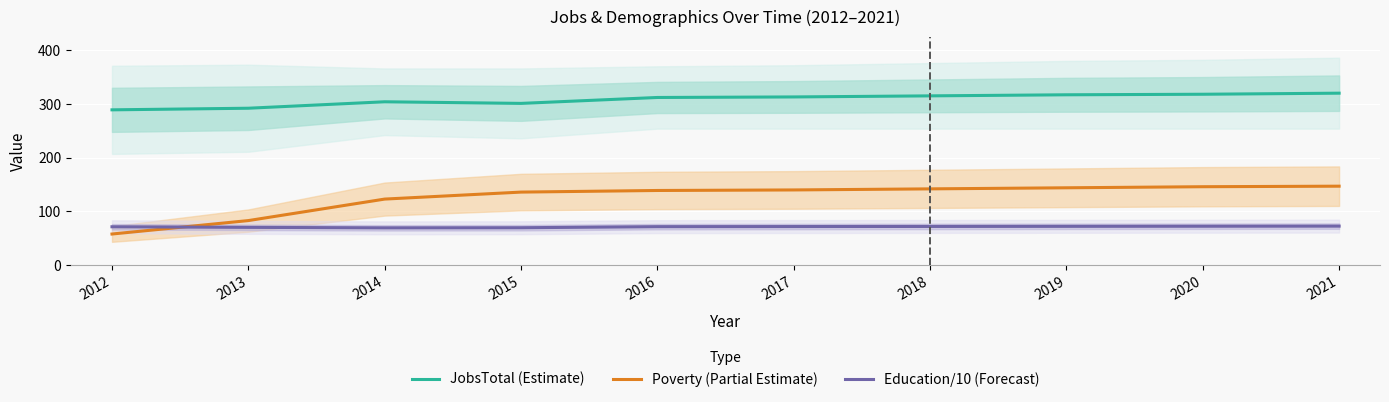

Reading right to left, transcribe all the data shown in this chart.

JobsTotal (Estimate): 2021=320.0	2020=318.0	2019=317.0	2018=315.0	2017=313.0	2016=312.0	2015=301.0	2014=304.0	2013=292.0	2012=289.0
Poverty (Partial Estimate): 2021=147.0	2020=146.0	2019=144.0	2018=142.0	2017=140.0	2016=139.0	2015=136.0	2014=123.0	2013=83.0	2012=58.0
Education/10 (Forecast): 2021=72.7	2020=72.5	2019=72.3	2018=72.1	2017=71.9	2016=71.7	2015=69.7	2014=69.5	2013=70.4	2012=71.5